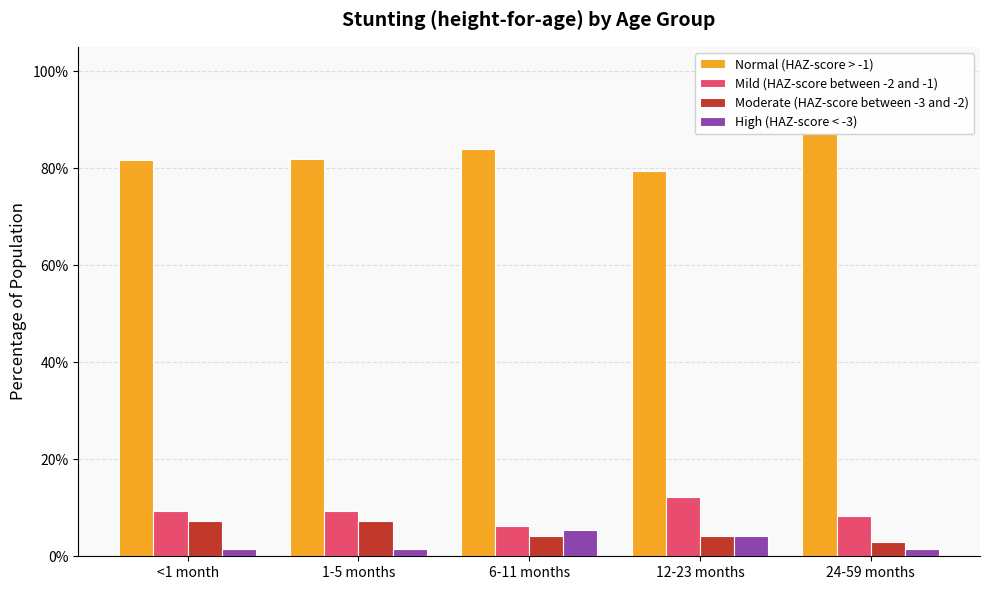

Which series has the largest total across all categories?

Normal (HAZ-score > -1)